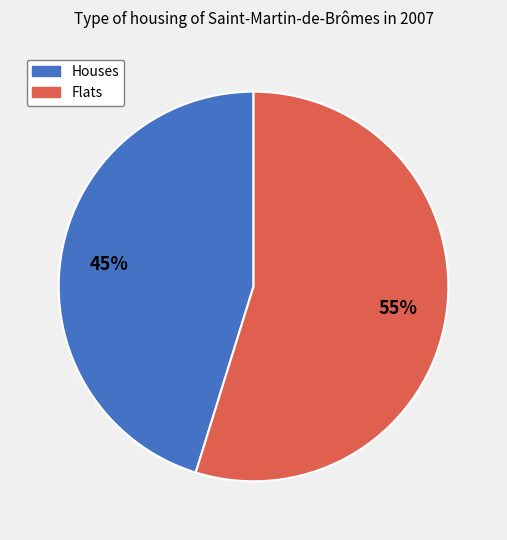

Does any single category account for the majority?

Yes